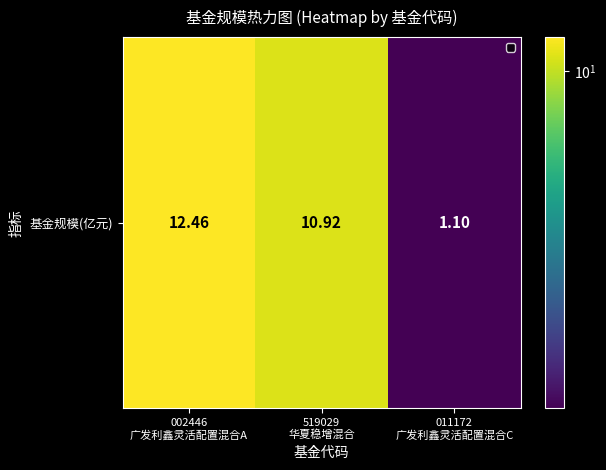

What is the sum of all values?

24.5